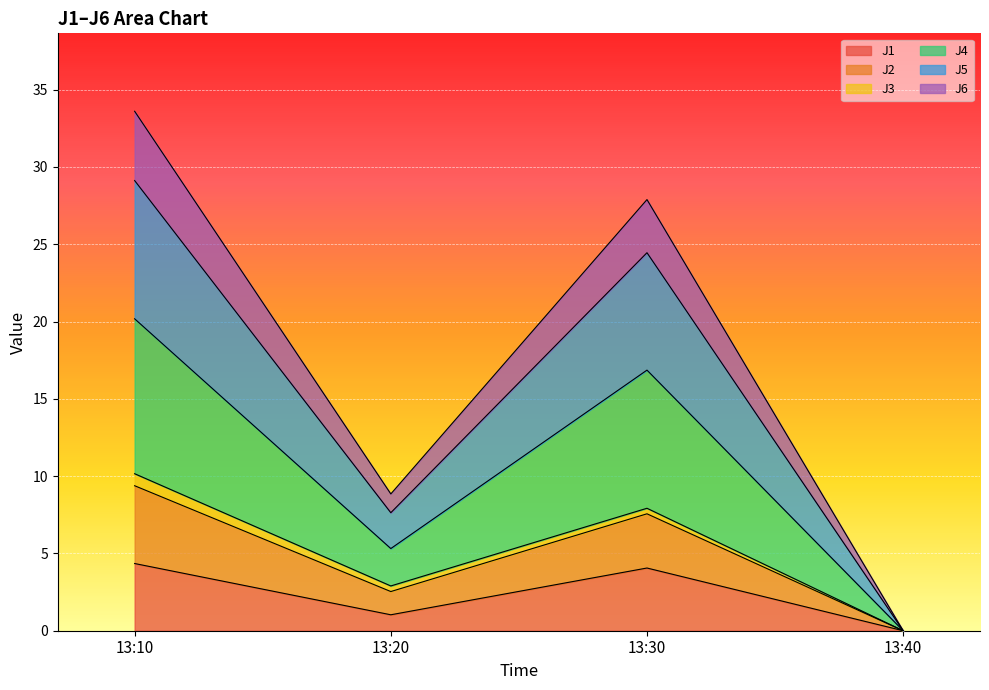

How many data points in J5 are less than 16?

2